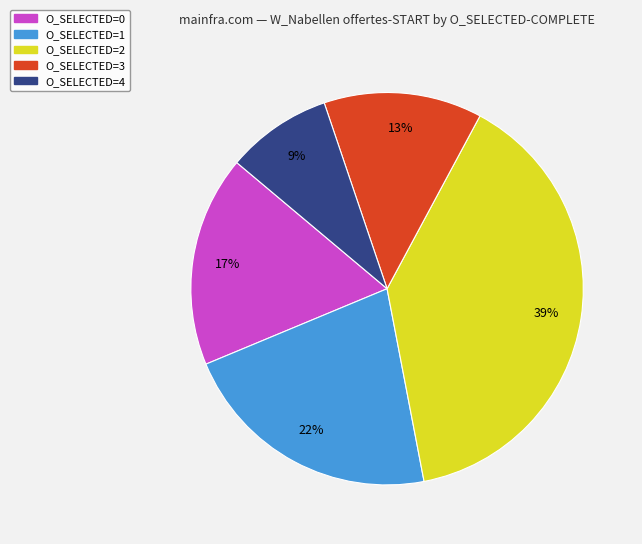

To the nearest percent, what is the difference between the largest and smallest slice percentages?

30%